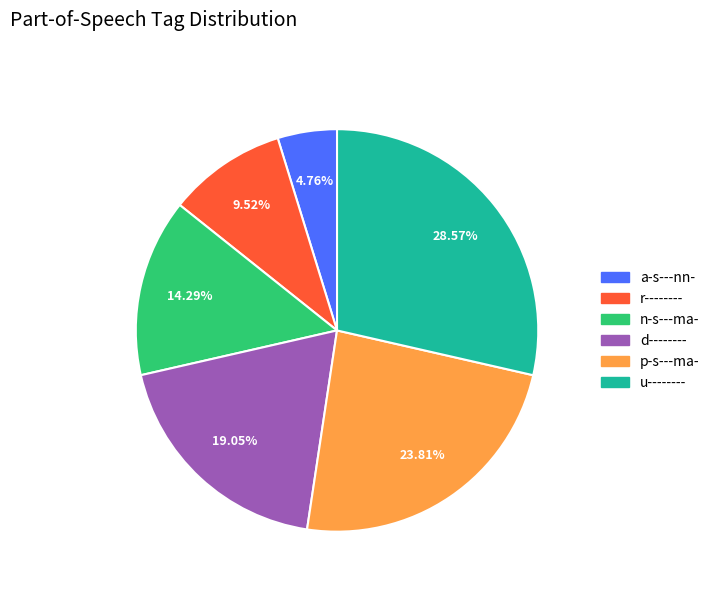

What portion of the pie excludes a-s---nn-?

95.2%